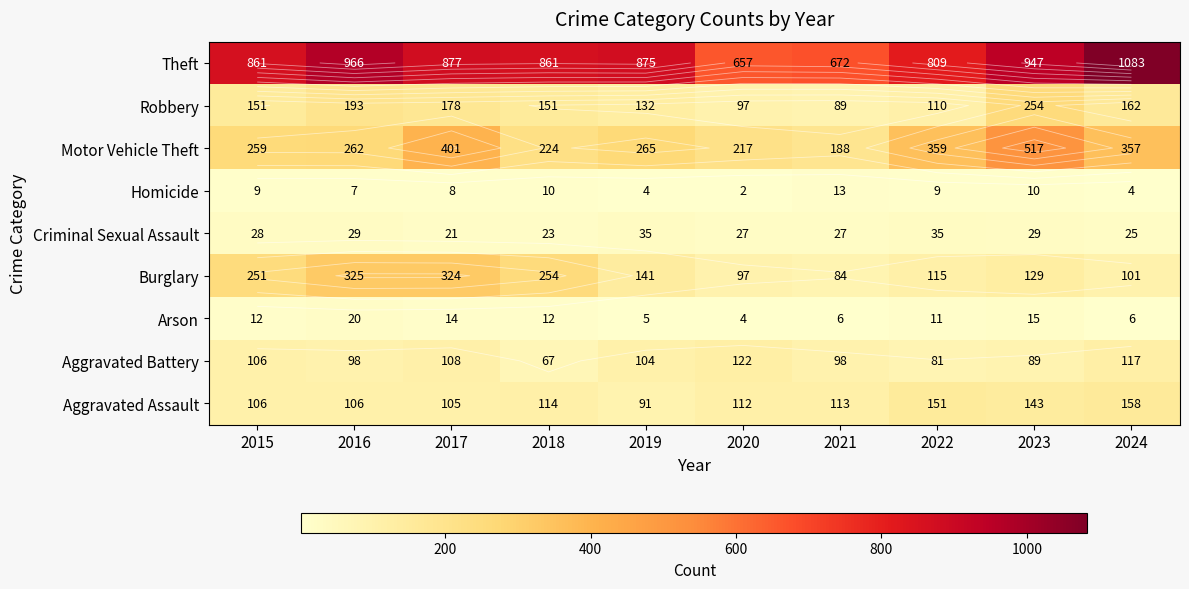

Is the value of Aggravated Battery at 2021 greater than the value of Homicide at 2017?

Yes